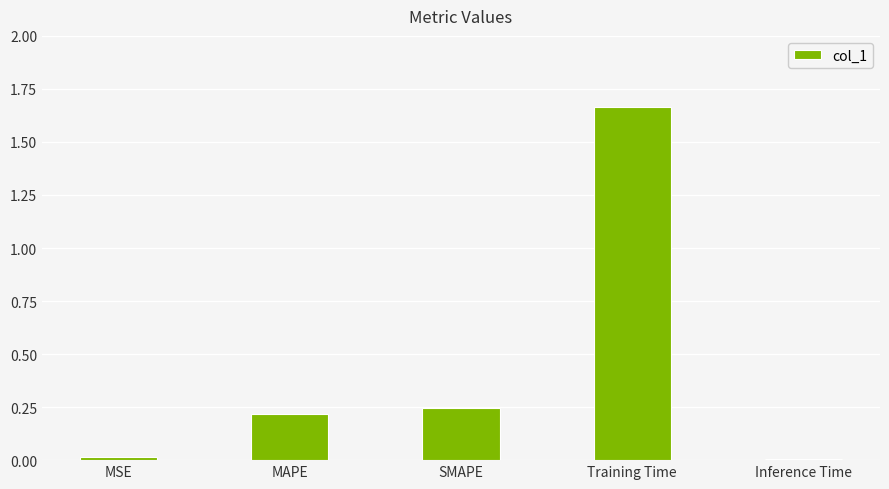

What is the label of the 5th bar from the left?

Inference Time